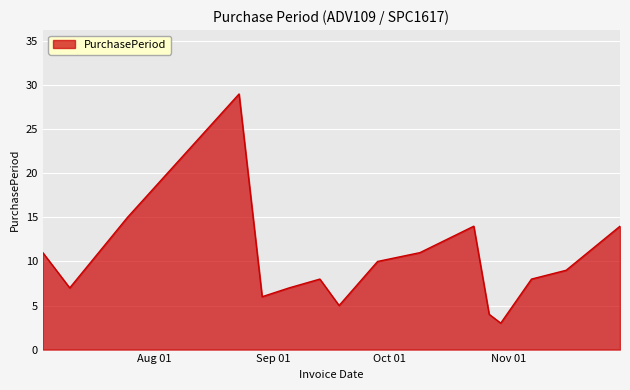

What is the minimum value shown in the chart?

3